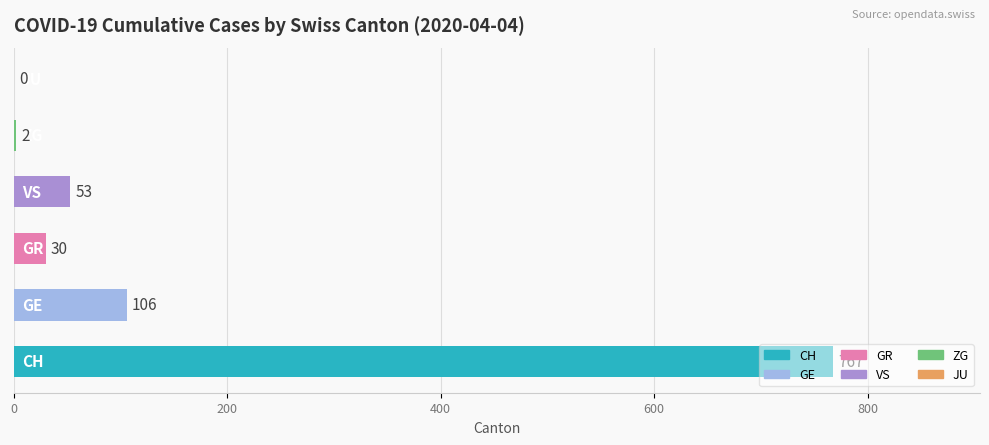

How many categories are shown in the chart?

6